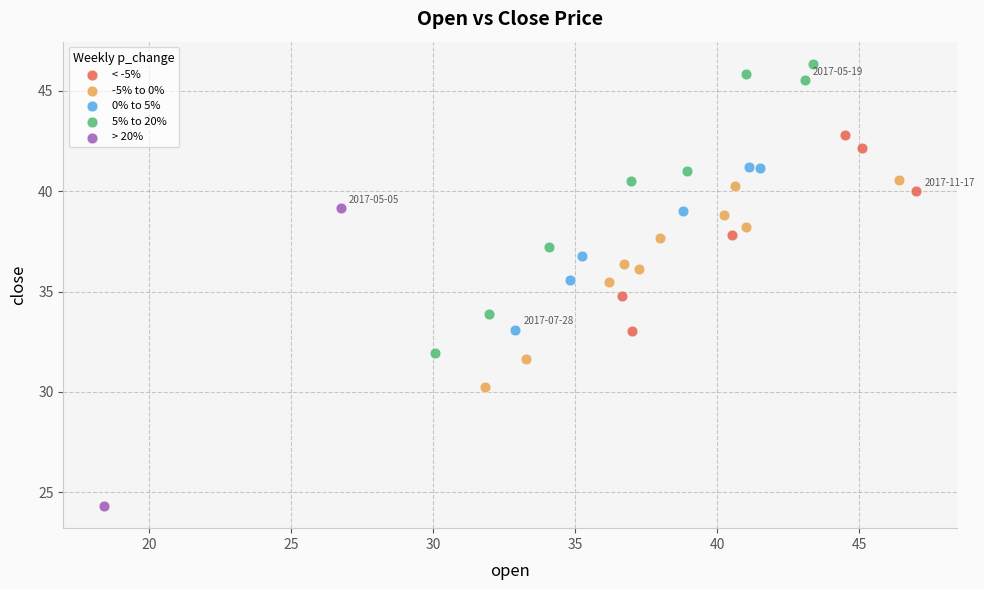

What are all the series names shown in the legend?

< -5%, -5% to 0%, 0% to 5%, 5% to 20%, > 20%